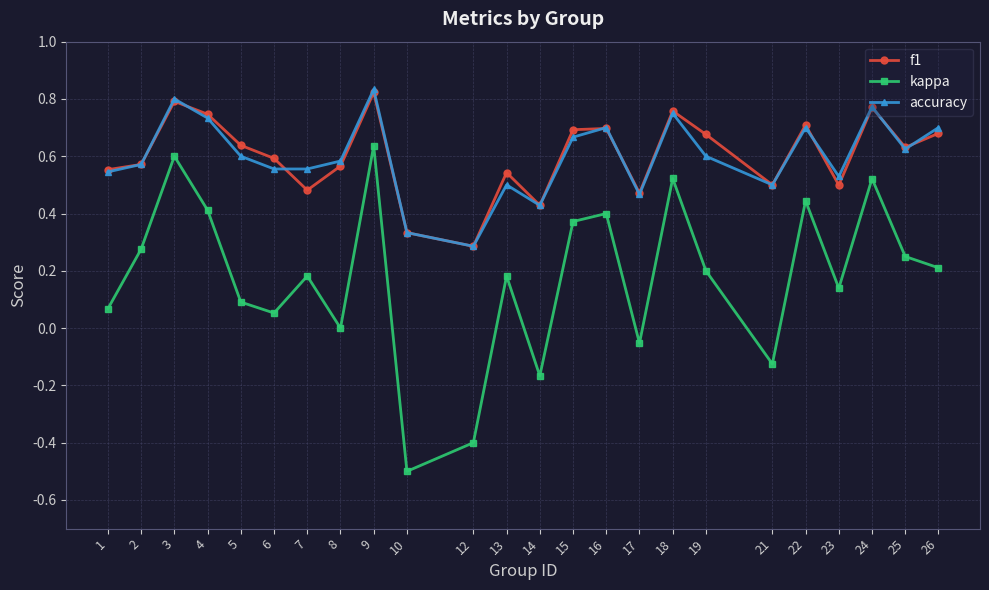

True or false: kappa and f1 intersect in this chart.

False